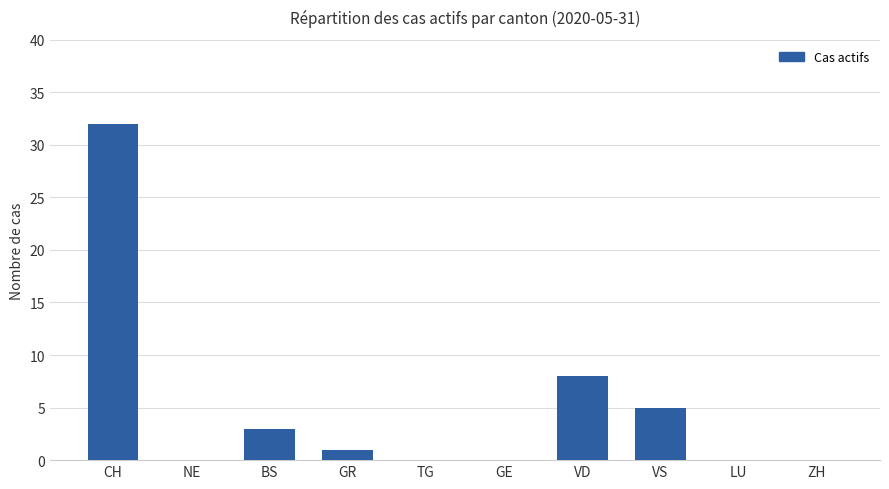

Reading right to left, extract all data points from this chart.

0	0	5	8	0	0	1	3	0	32